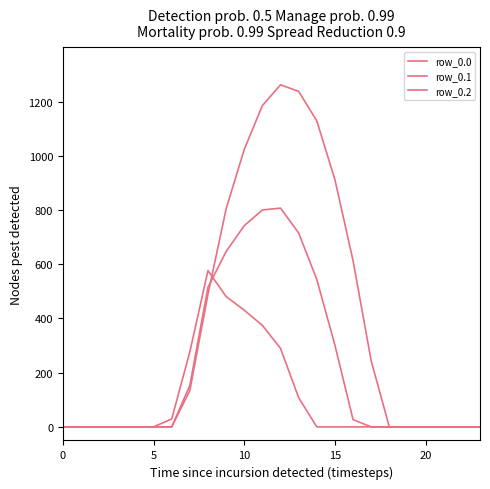

Does the chart display data point markers on the line(s)?

No